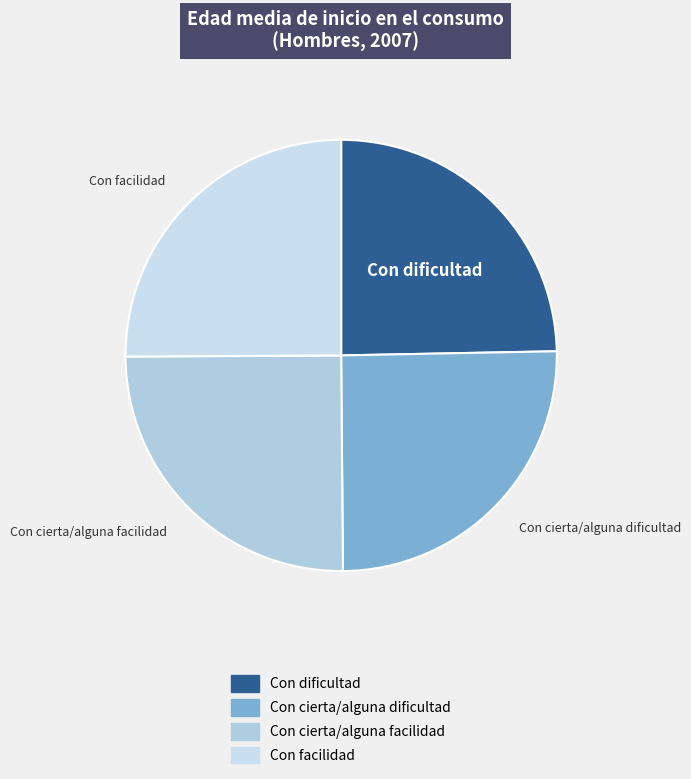

Is it true that Con dificultad is 25% of the pie?

True